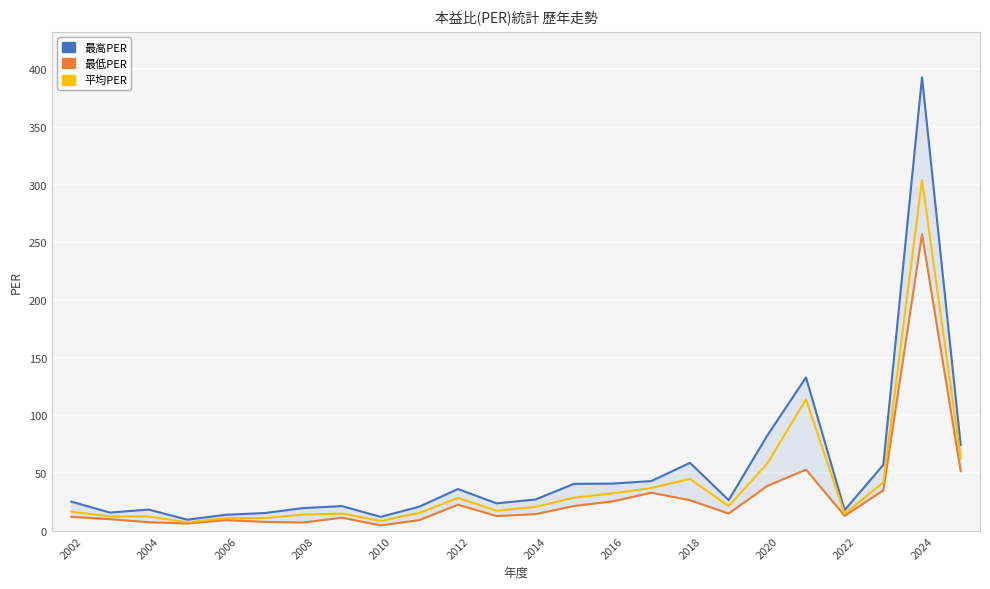

What value does the 最高PER series have at 2014?

27.2